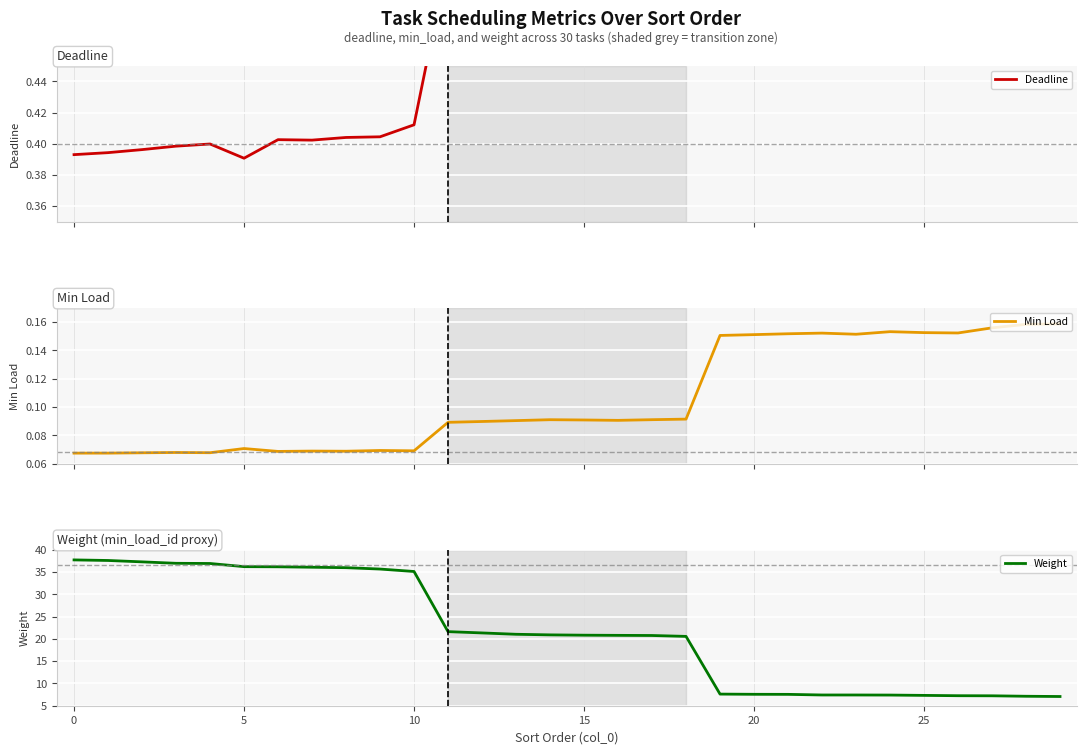

What is the label of the 30th point from the left?

29